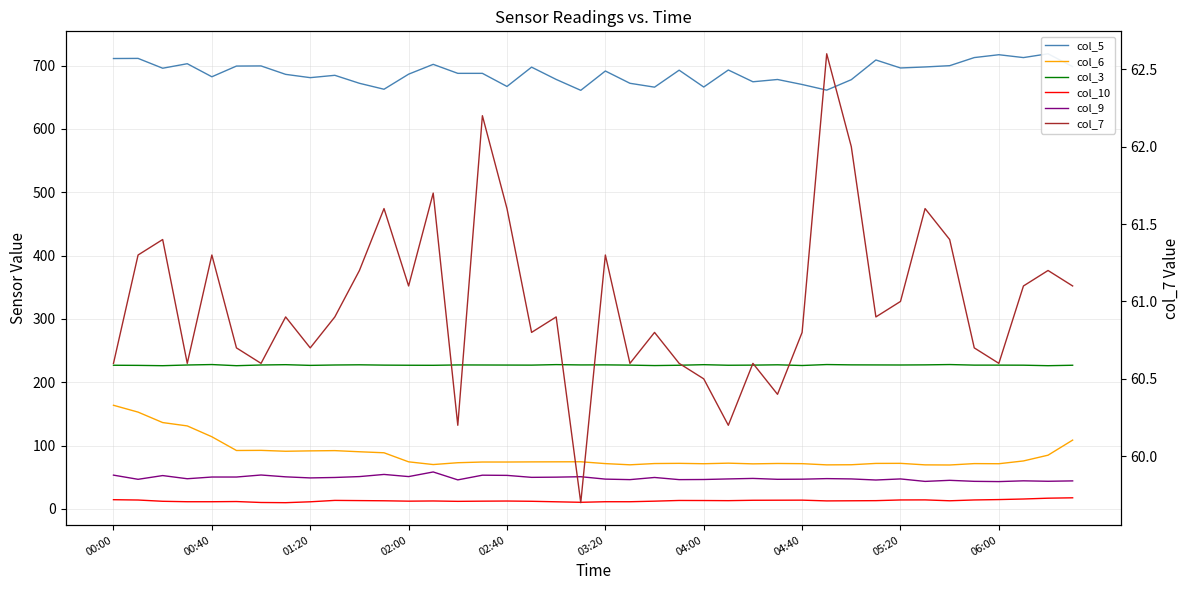

How many values in the col_3 series exceed 227?

26